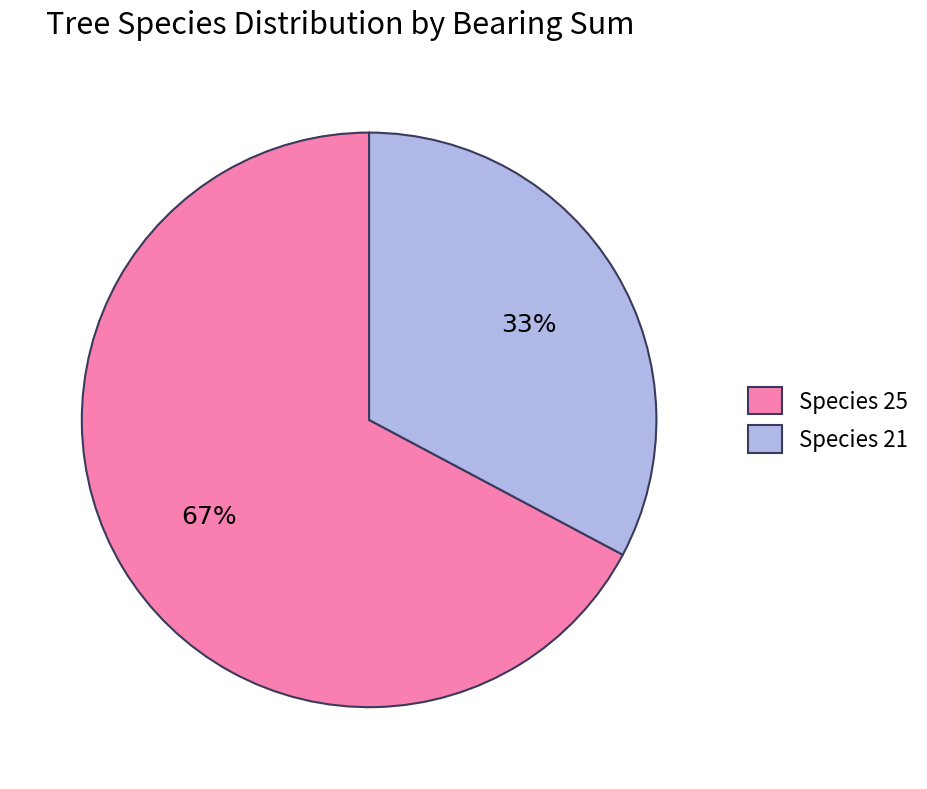

True or false: Species 25 accounts for 80% of the total.

False